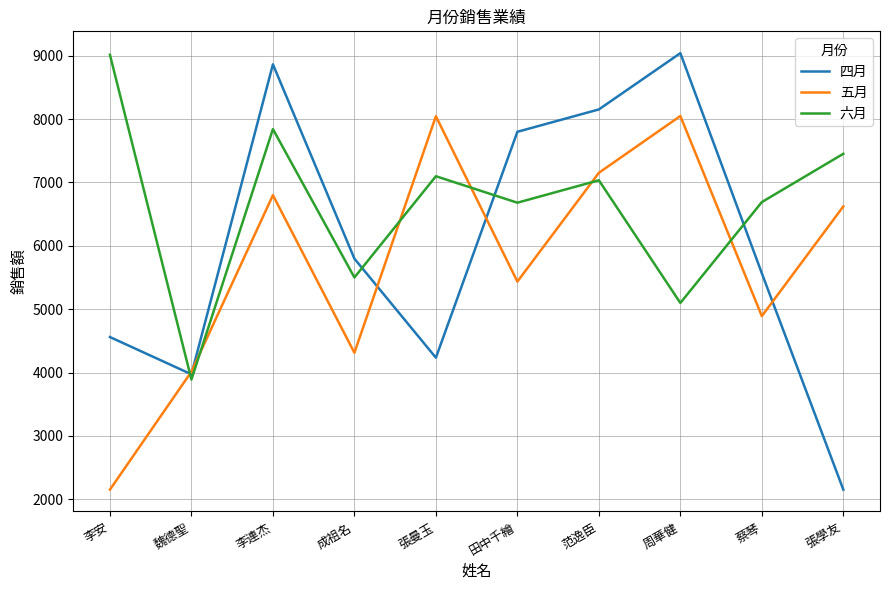

What is the smallest value displayed?

2152